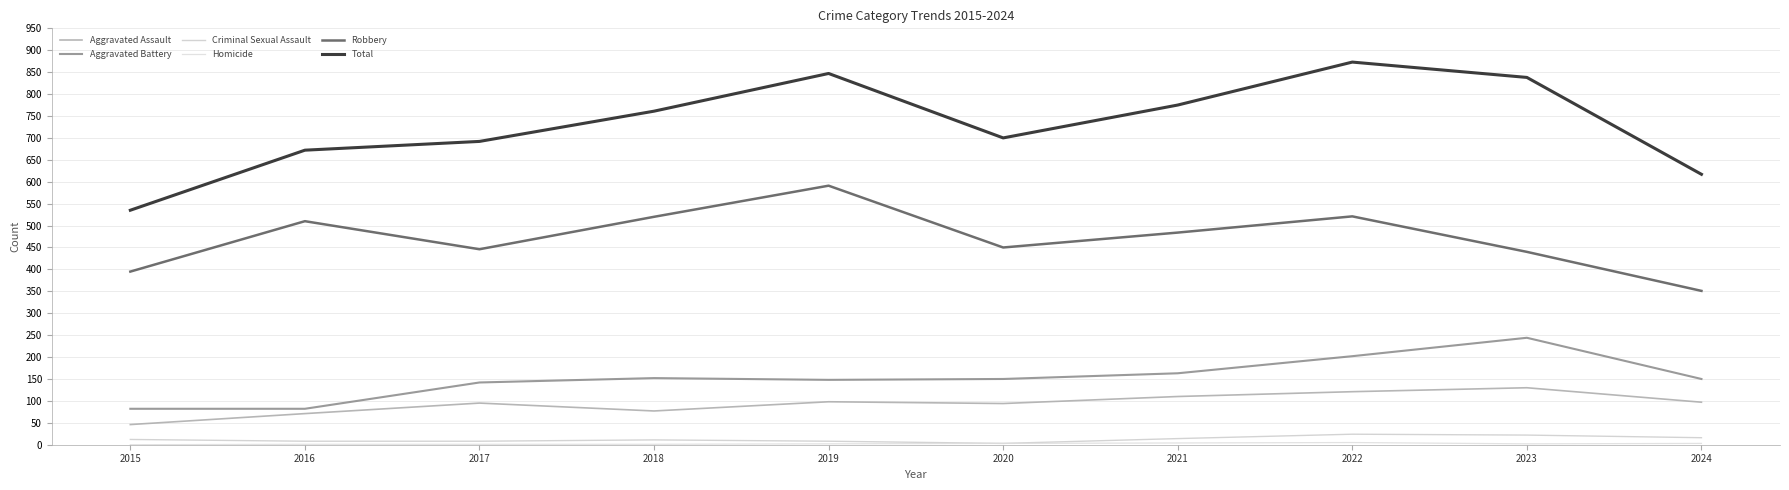

How many lines are shown in the chart?

6